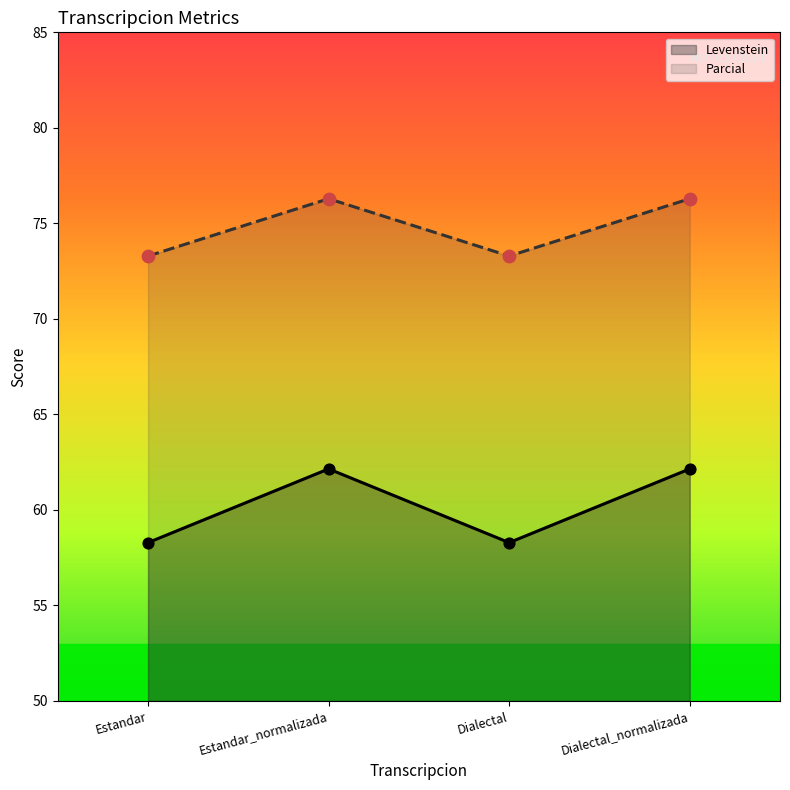

What are all the series names shown in the legend?

Levenstein, Parcial